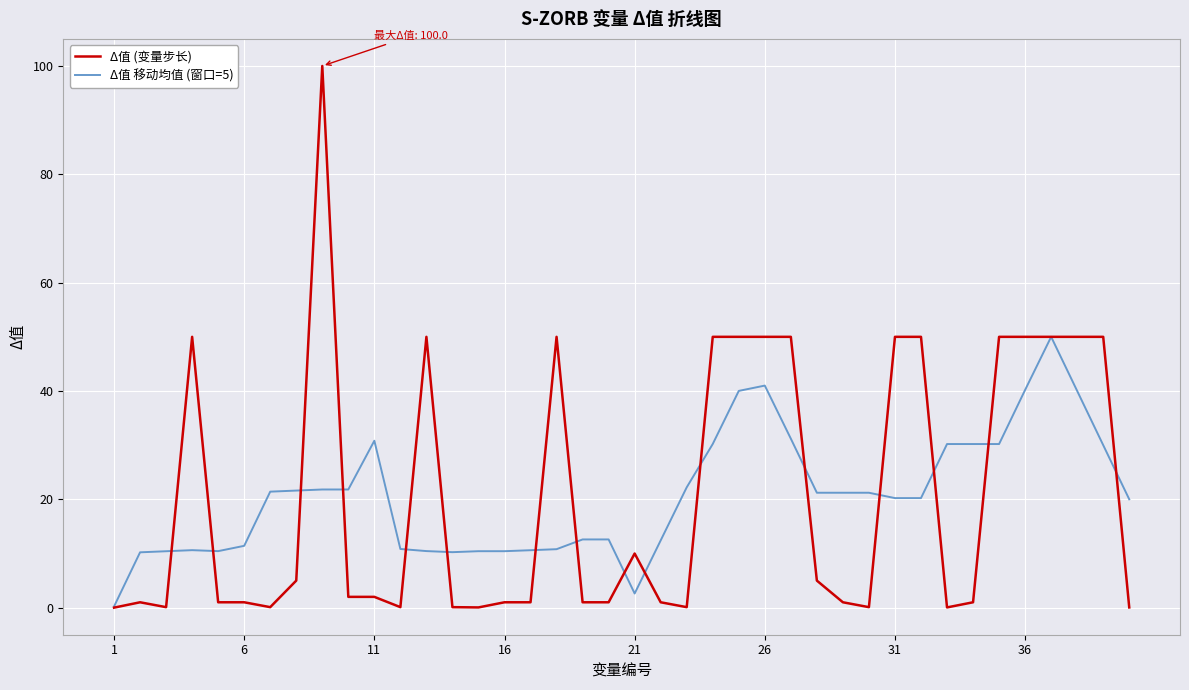

What is the greatest value displayed?

100.0